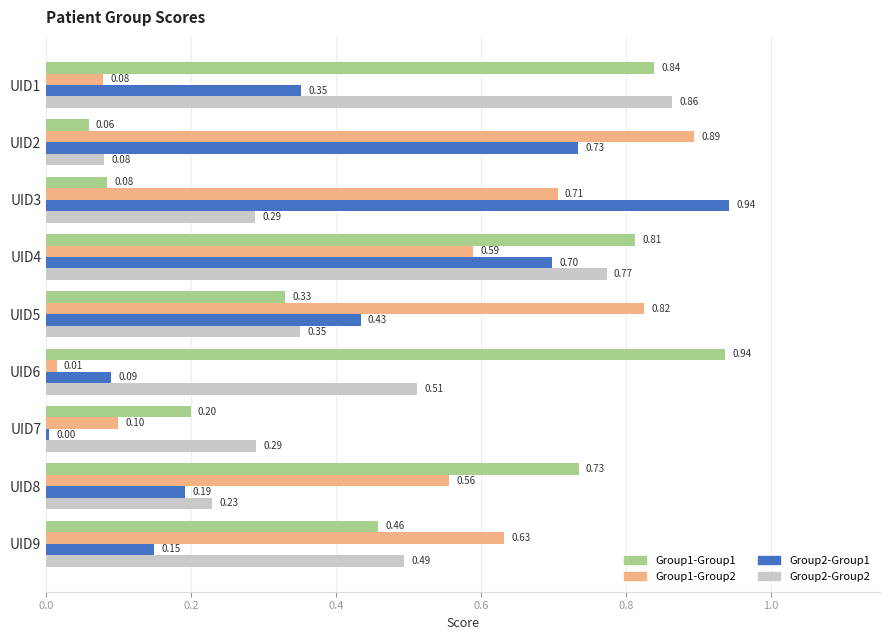

What are all the series names shown in the legend?

Group1-Group1, Group1-Group2, Group2-Group1, Group2-Group2